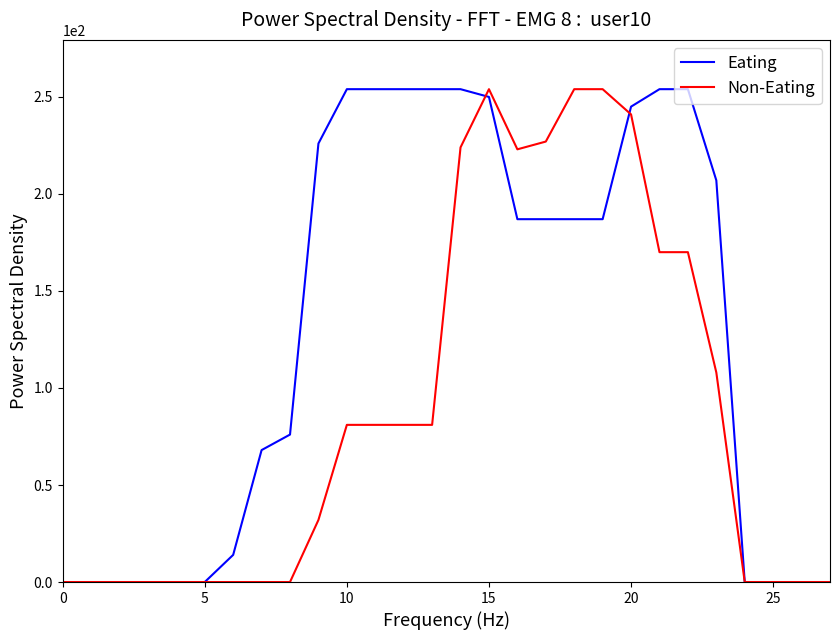

Rank the series by their average value, from highest to lowest.

Eating, Non-Eating